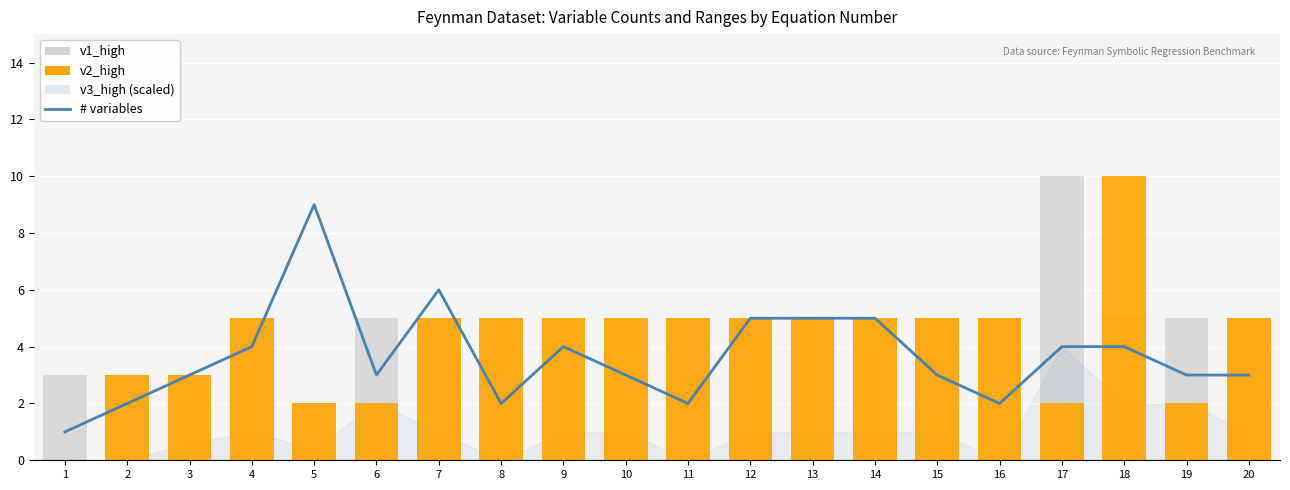

True or false: v2_high has a value of 5 at 12.

True